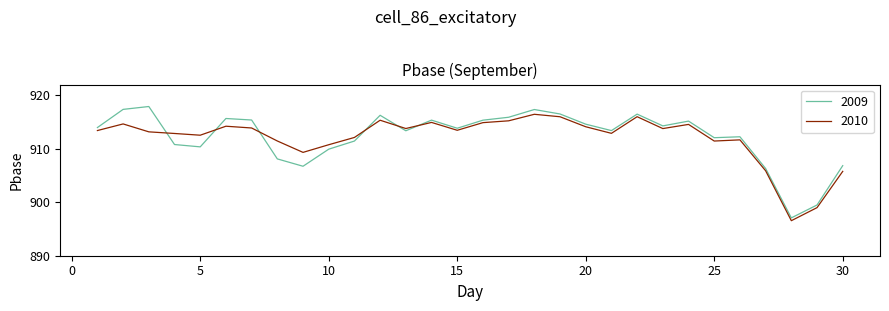

True or false: 2010 has more than 1 interior local peaks.

True